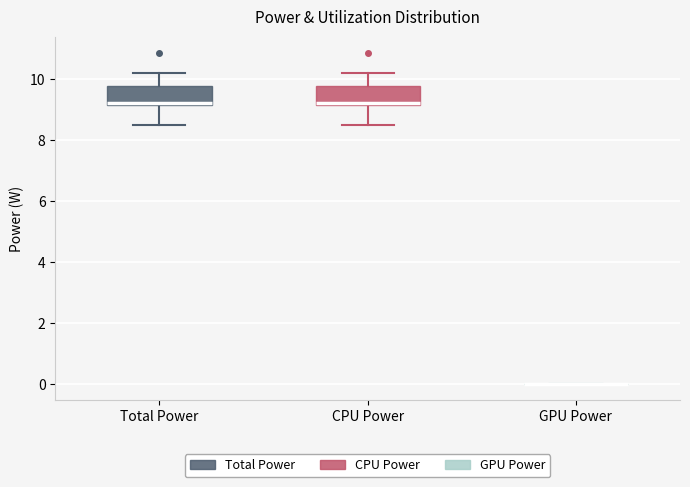

Reading left to right, transcribe this box plot: for each box, give where its median line is, the range the box spans, and where its two whiskers end, as read against the y-axis. The values are not printed on the chart, so give them approximately, as read against the axis.

Total Power: median 9.2 (just above the box's lower edge), box 9.2 to 9.8, whiskers 8.4 to 10.2
CPU Power: median 9.2 (just above the box's lower edge), box 9.2 to 9.8, whiskers 8.4 to 10.2
GPU Power: box collapsed to a line at 0.0, whiskers 0.0 to 0.0